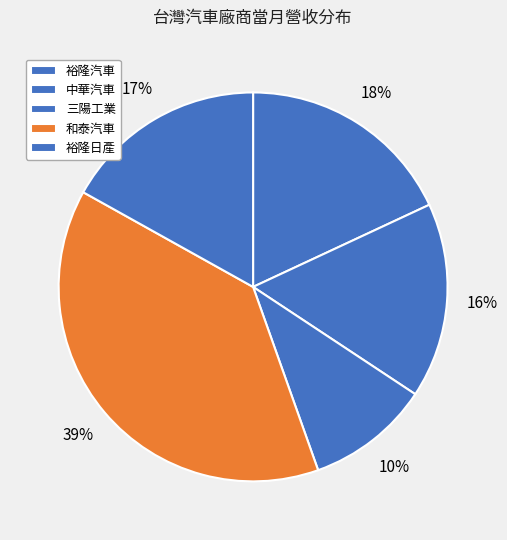

What is the change in value from 三陽工業 to 和泰汽車?

+6064328